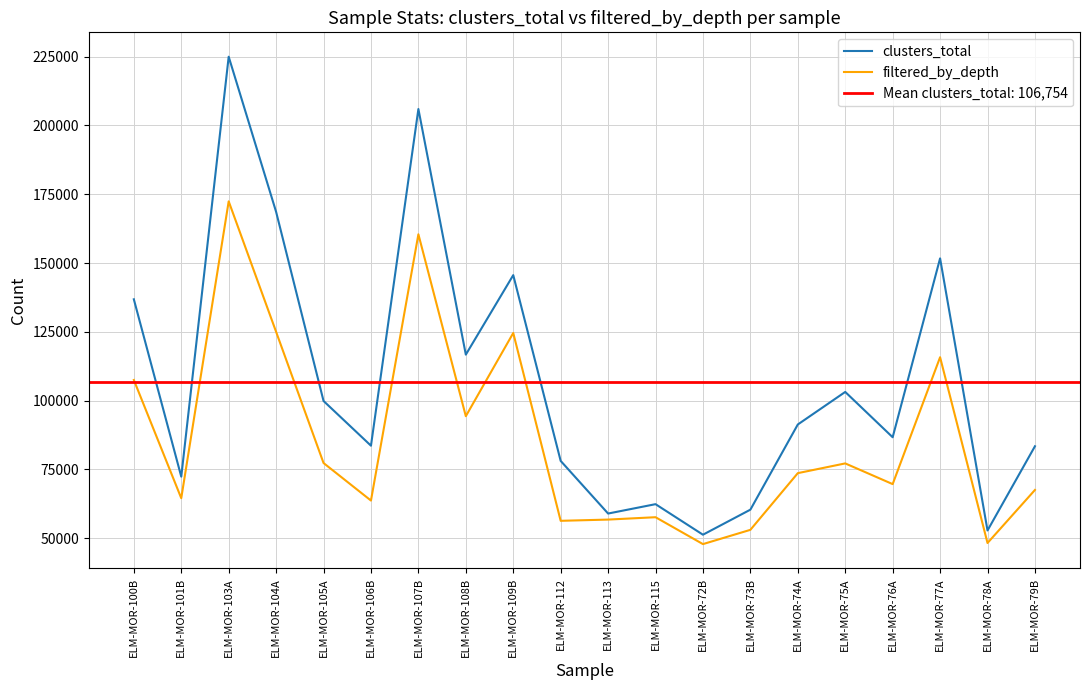

Which series has the largest total across all categories?

clusters_total